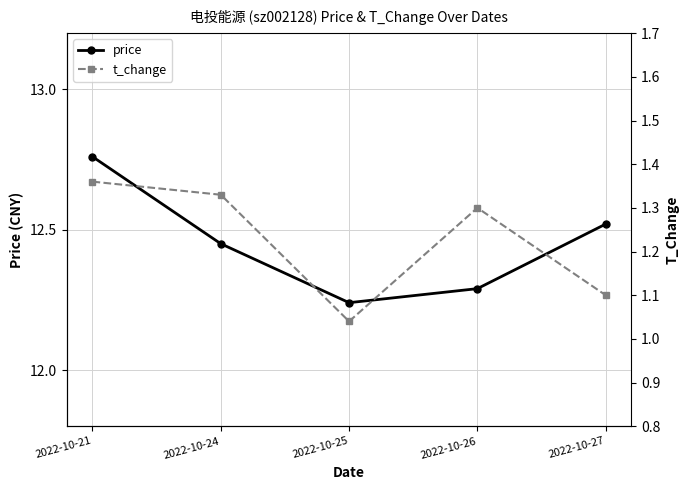

What is the difference between the second highest and minimum values in the price series?

0.3